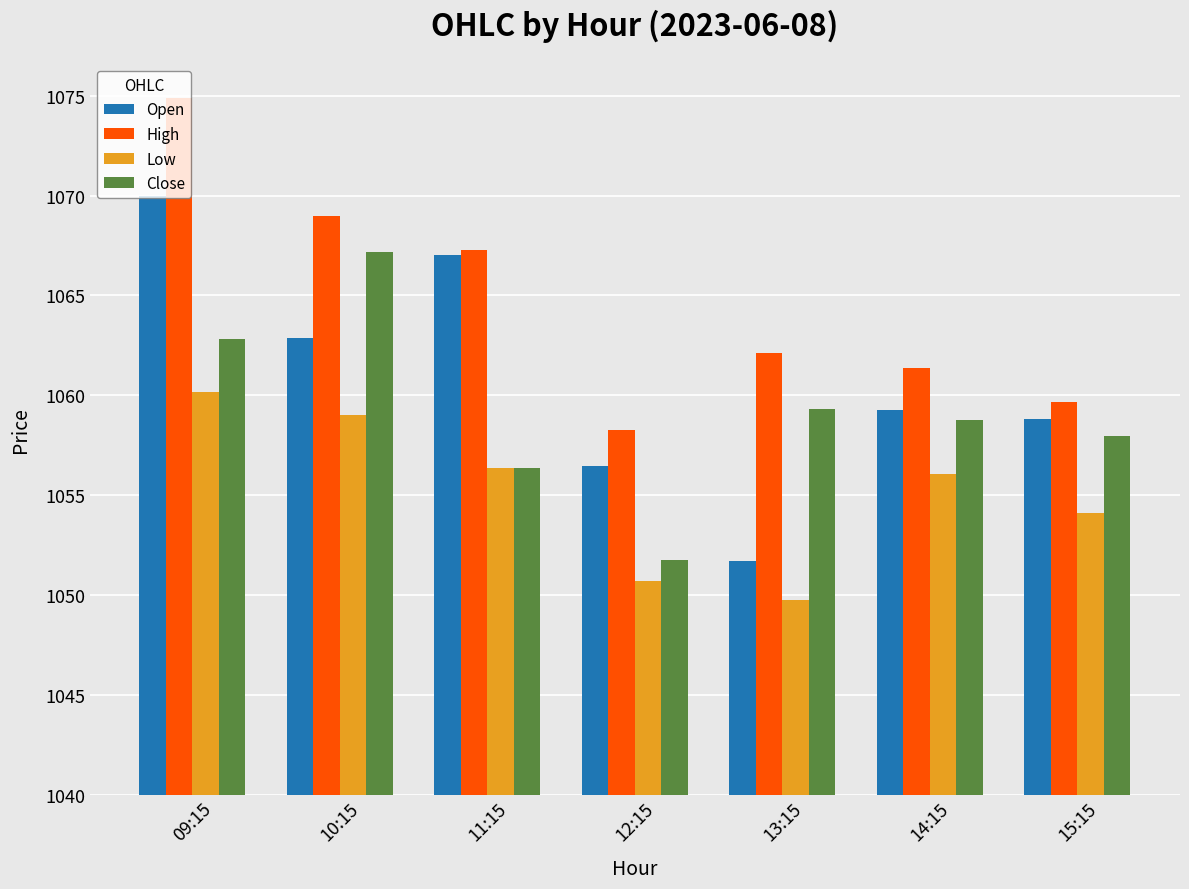

Between 15:15 and 14:15, which is larger?

14:15